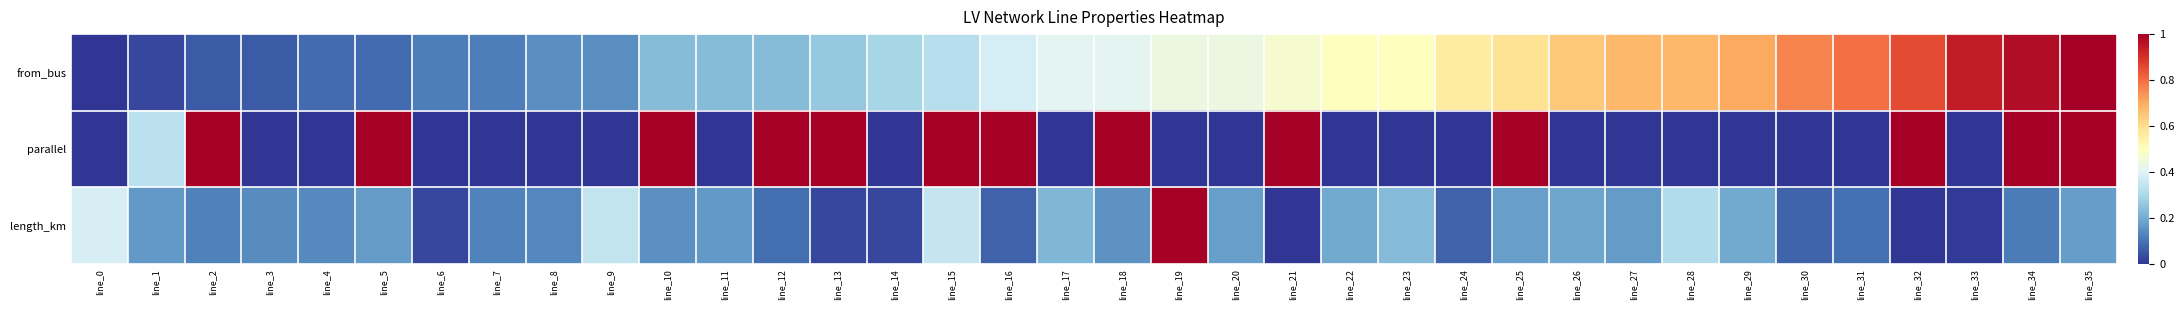

Which has a higher value, line_24 or line_19?

line_24